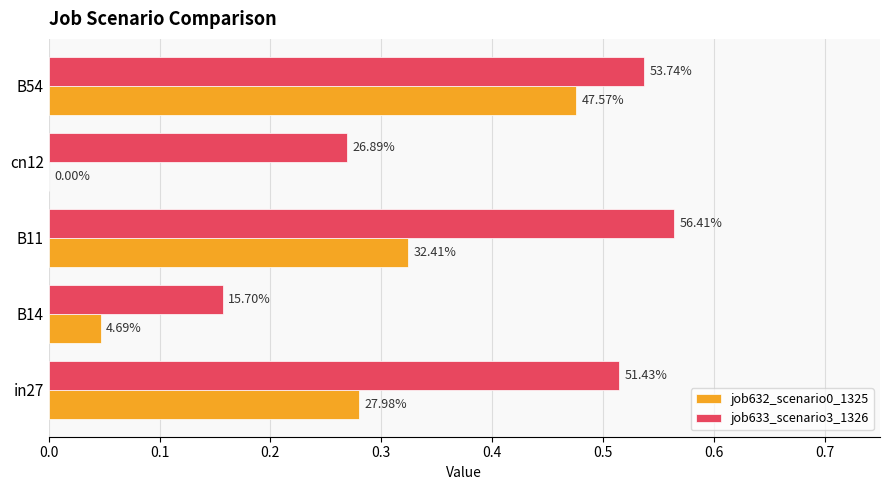

Which series has the largest total across all categories?

job633_scenario3_1326